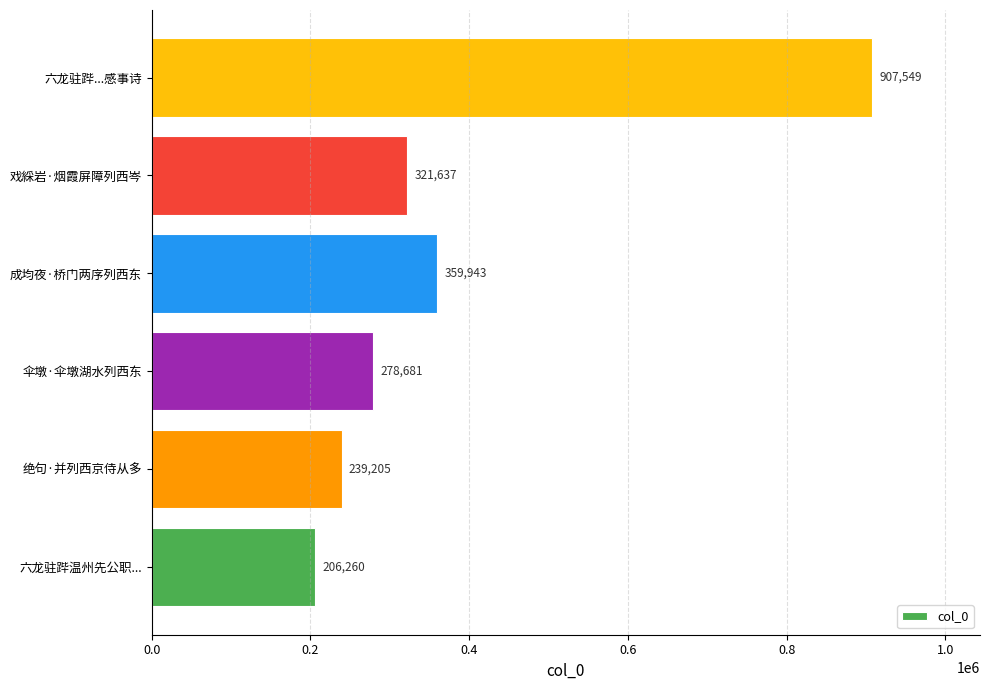

Does the chart contain any negative values?

No